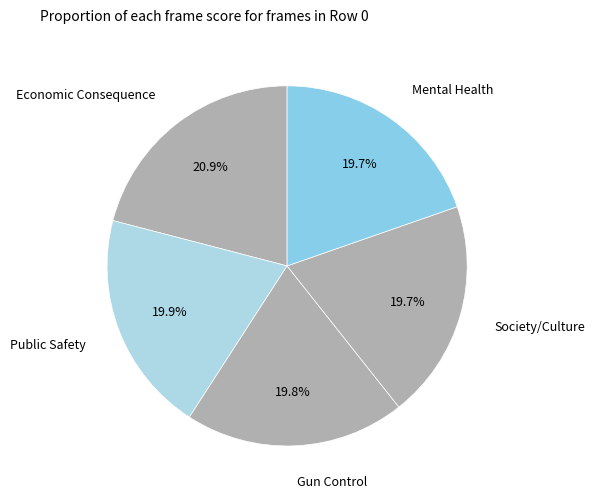

How many slices are in this pie chart?

5